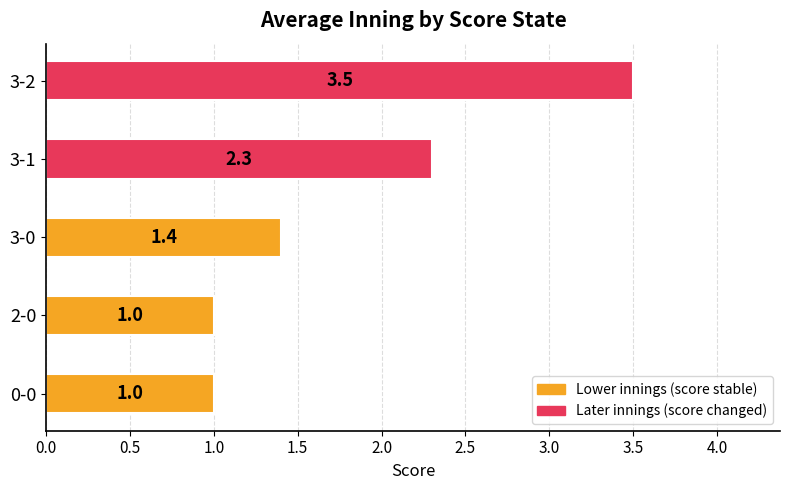

Count the values in the range 1 to 2.

3